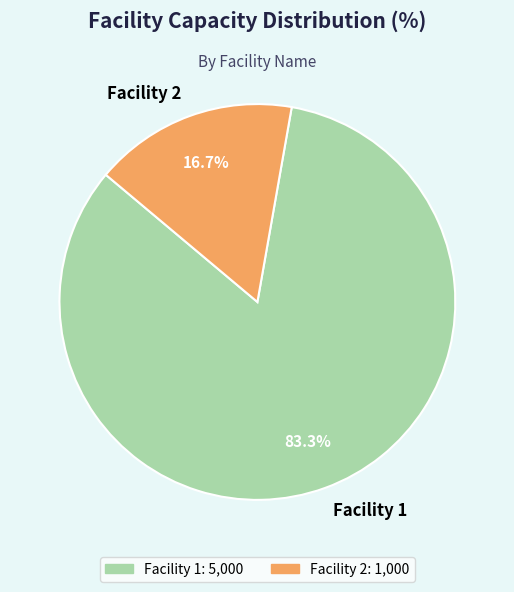

True or false: Facility 2 accounts for 17% of the total.

True